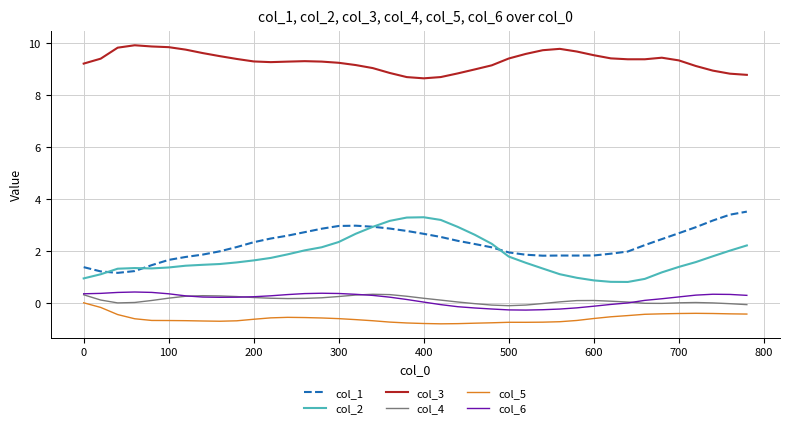

What is the lowest value of the col_1 series?

1.2